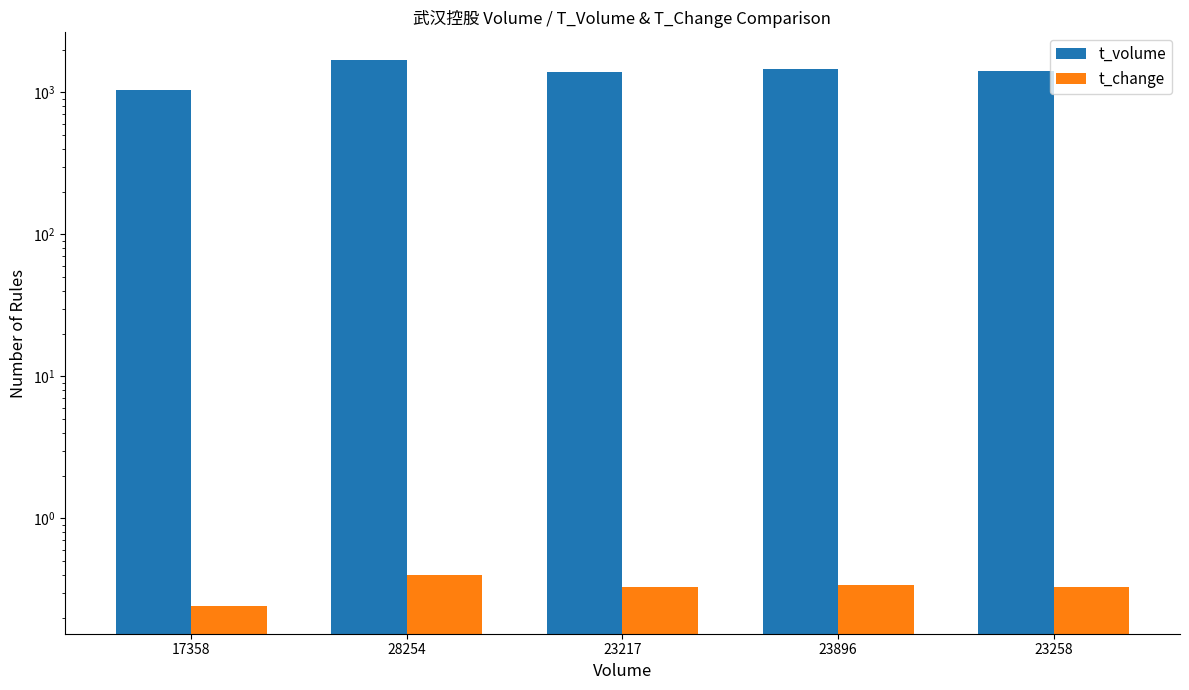

At which label does t_volume reach its minimum?

17358